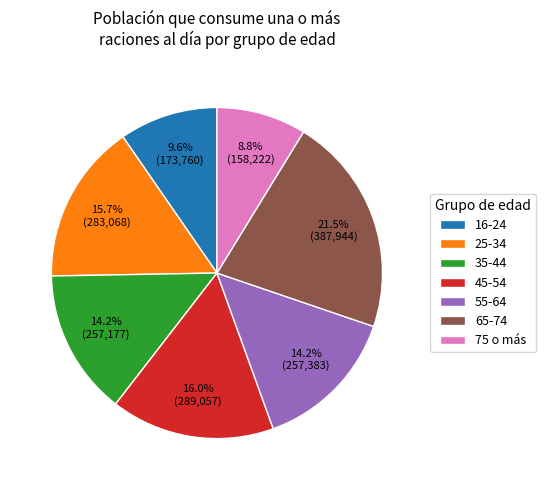

To the nearest percent, what percentage of the pie is 55-64?

14%